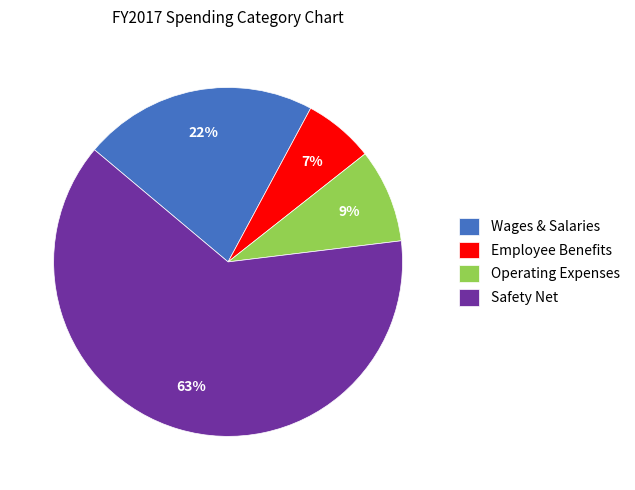

Does Safety Net account for over 50% of the chart?

Yes